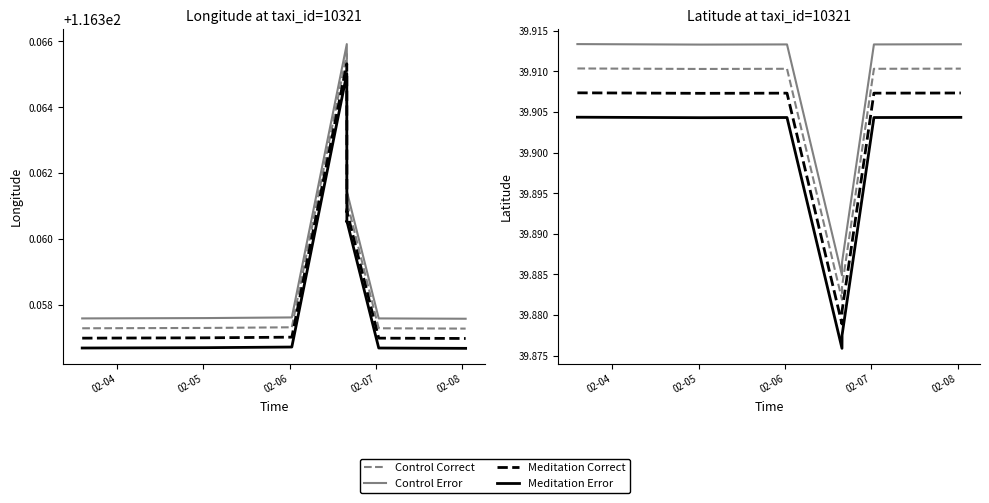

At 2008-02-06 15:51:49, list the series in order from smallest to largest.

lat, lon